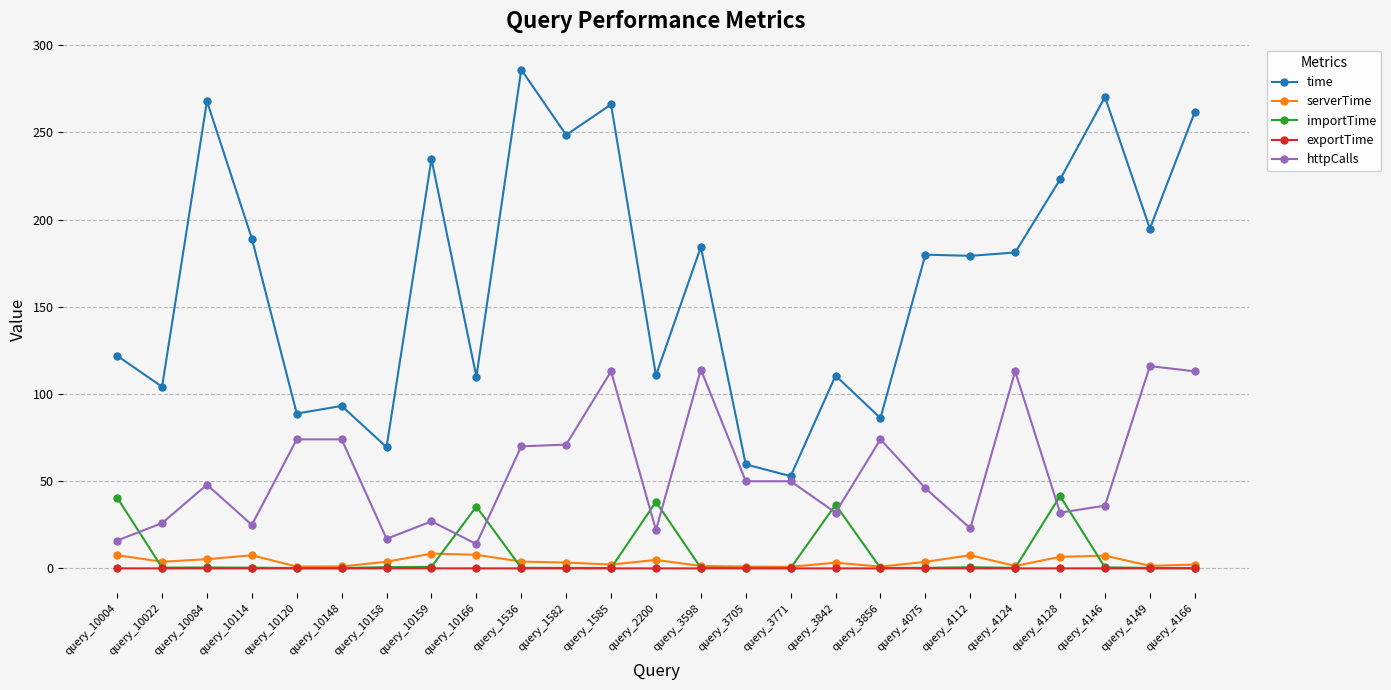

What is the difference between the highest and lowest values at query_1585?

265.9